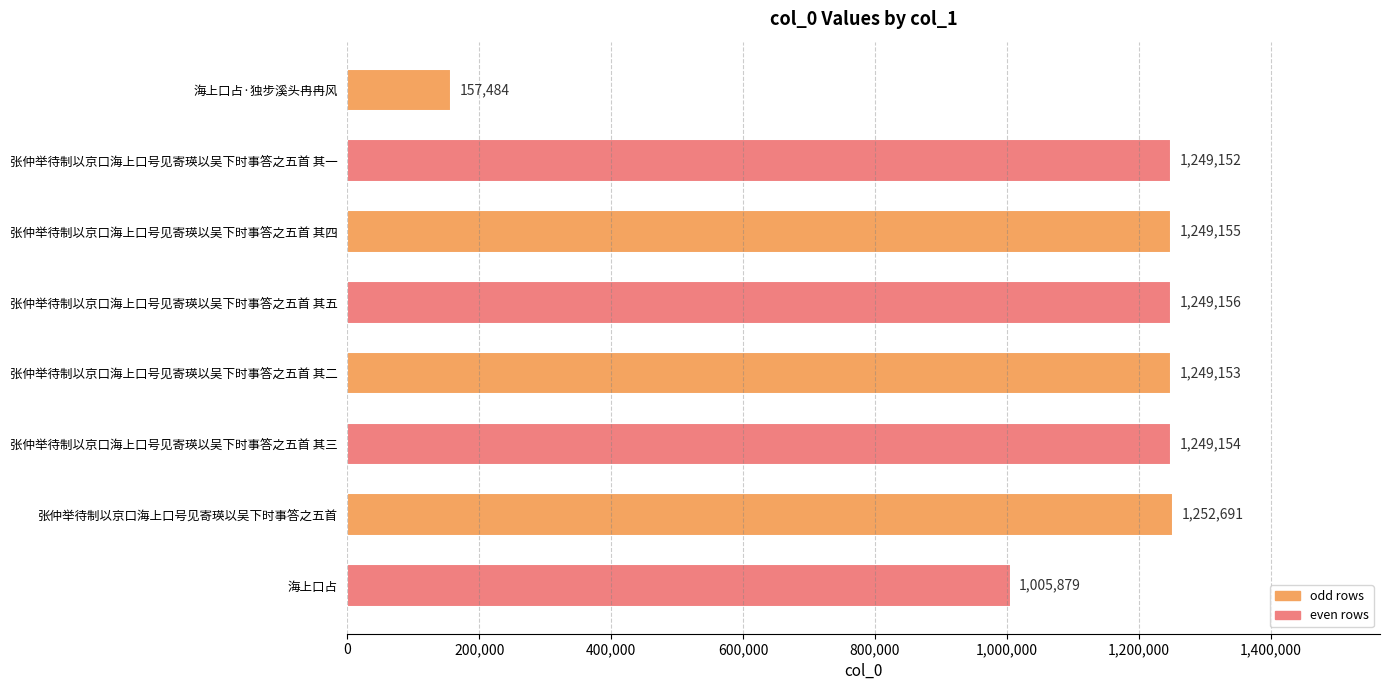

At which label is the value closest to 705087?

海上口占